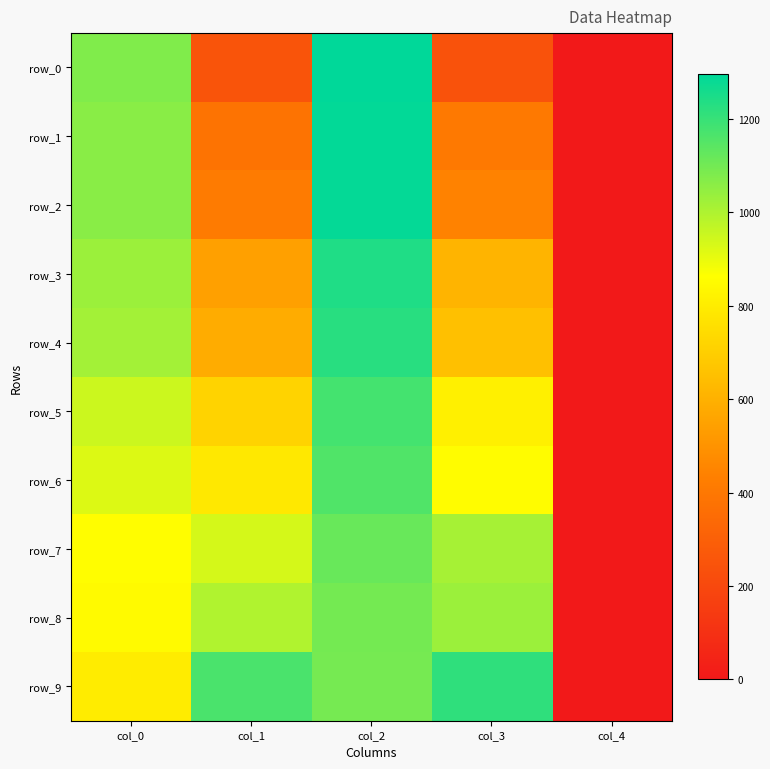

What is the average value of the row_3 series?

685.4